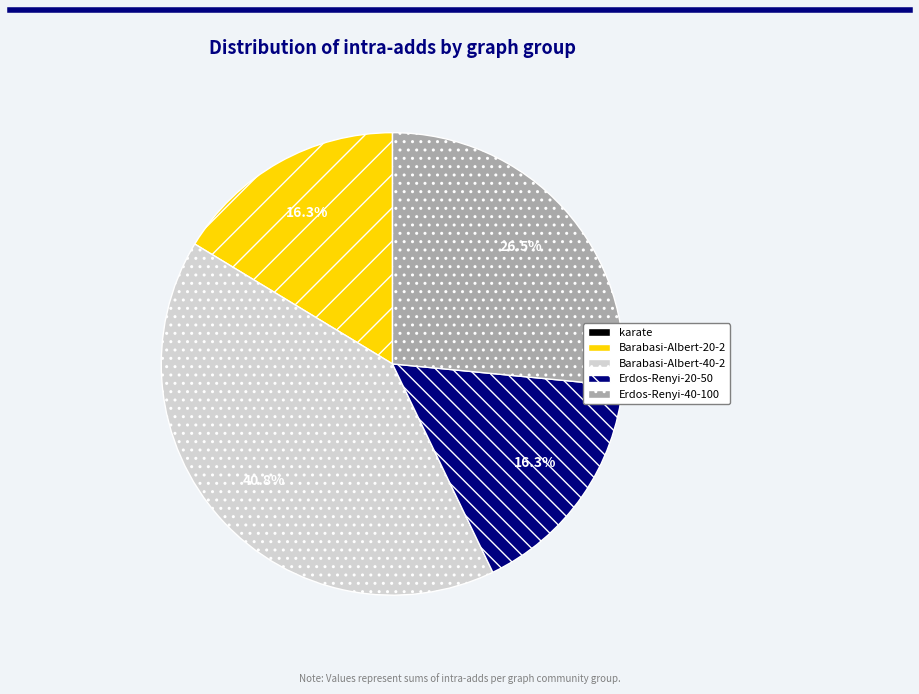

Which slice is the largest?

Barabasi-Albert-40-2